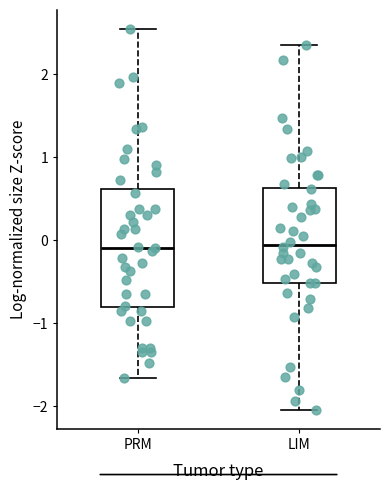

Comparing the boxes themselves (not the whiskers), which one is the tallest?

PRM